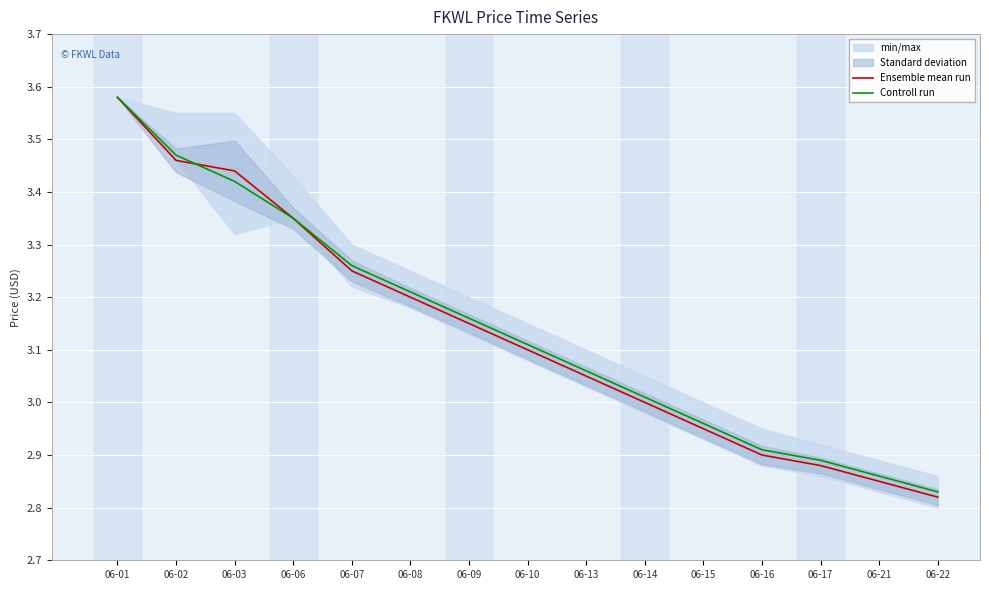

What is the average value of the Ensemble mean run series?

3.1